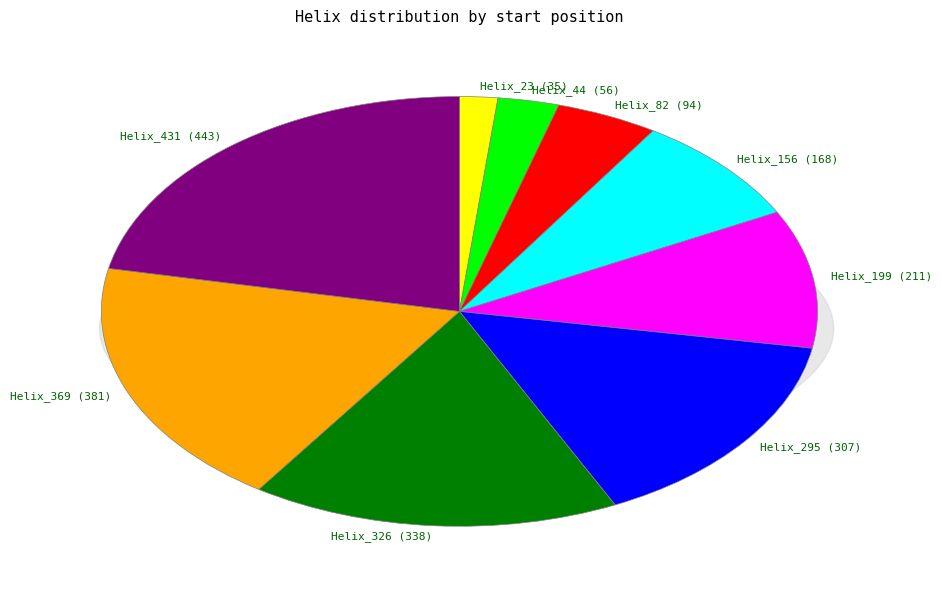

What percentage is the 44 slice, to the nearest percent?

3%